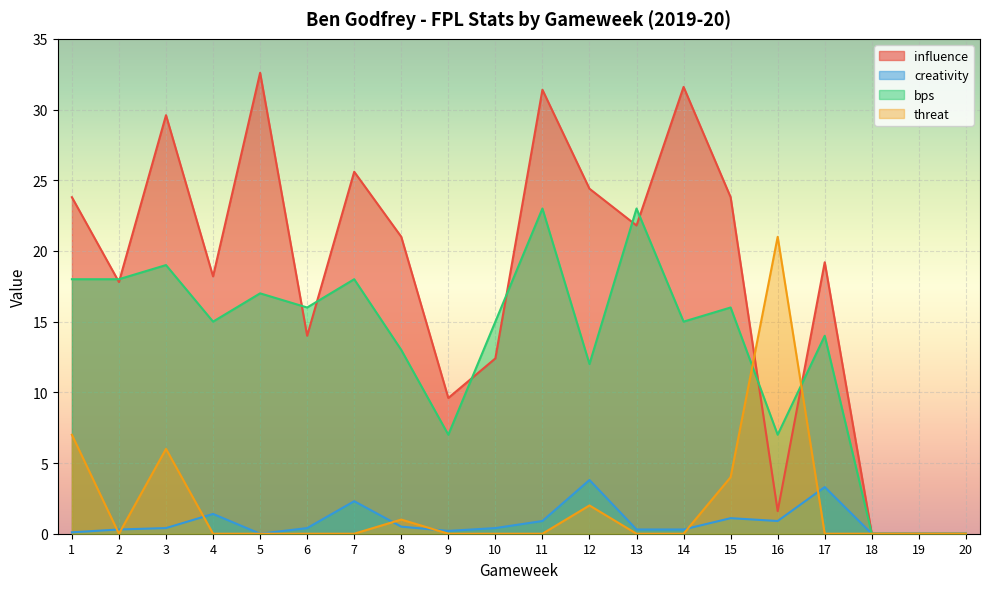

At which label does influence reach its minimum?

18